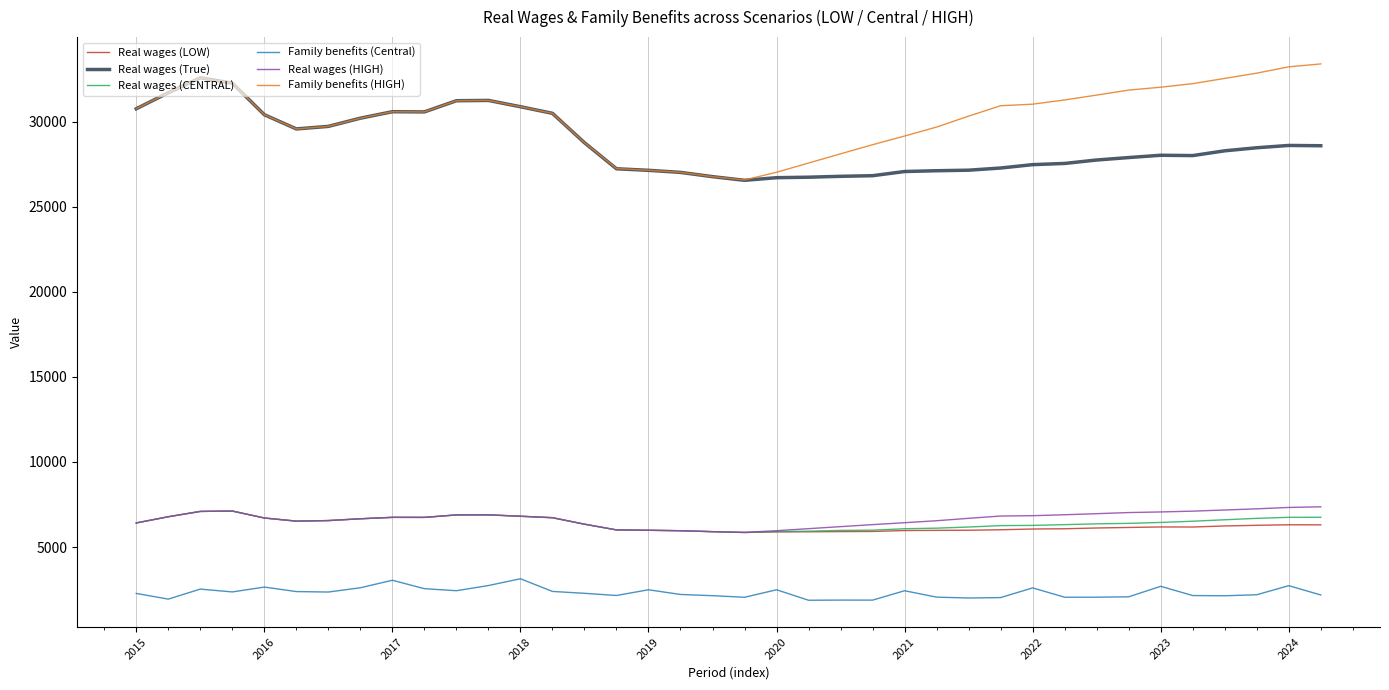

True or false: Family benefits (Central) and Real wages (LOW) intersect in this chart.

False